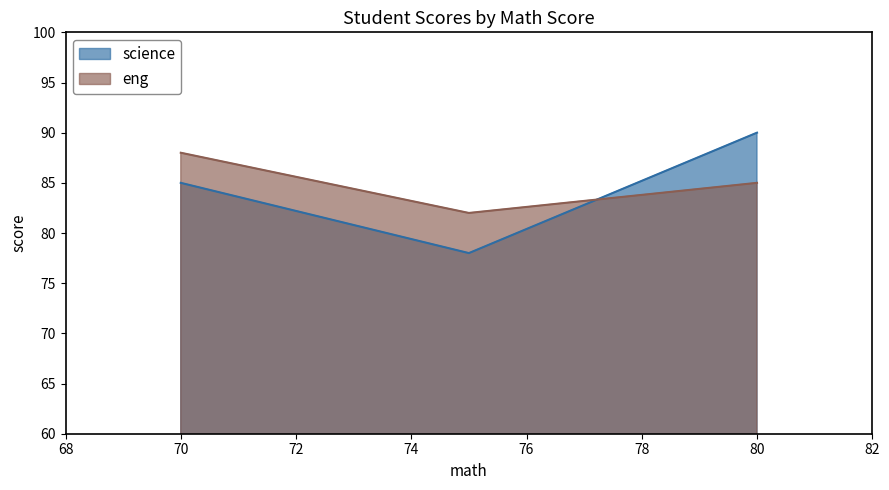

At which label is science closest to 84?

70